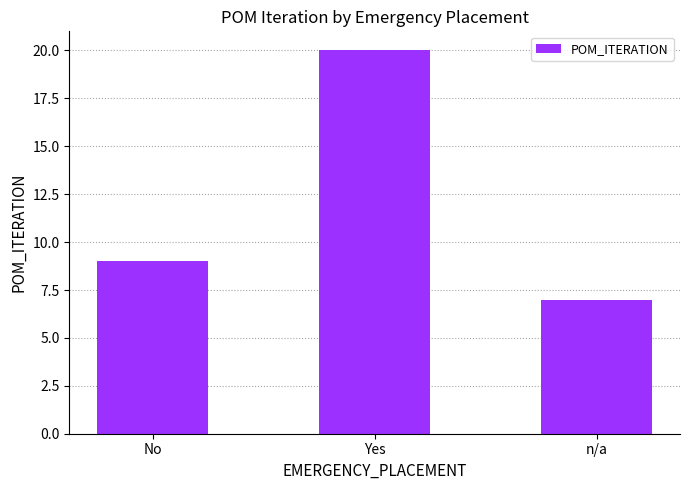

Rank the categories by value from highest to lowest.

Yes, No, n/a